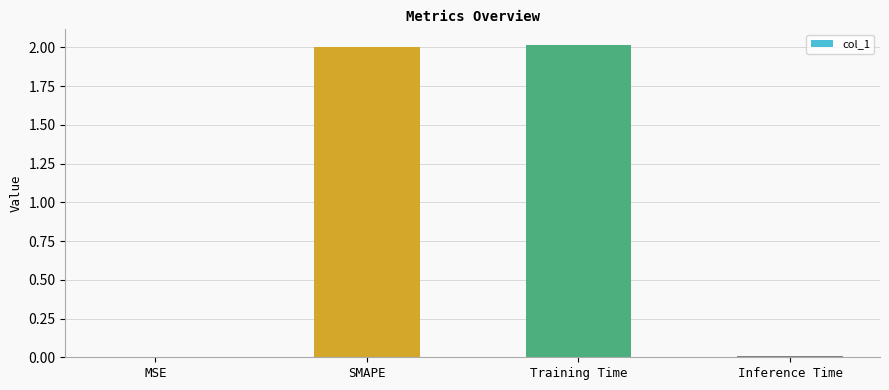

Is it true that the value at MSE is 0.0?

True